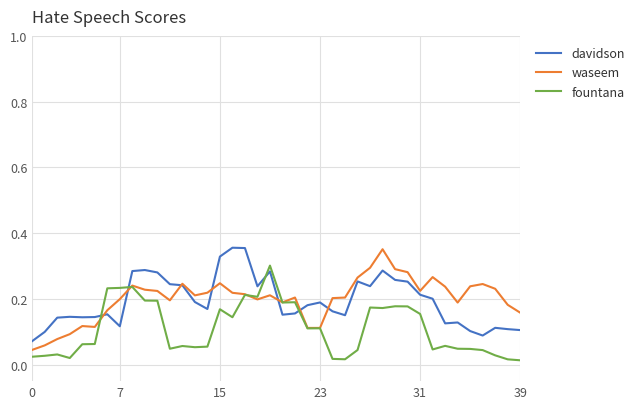

Does the chart display data point markers on the line(s)?

No